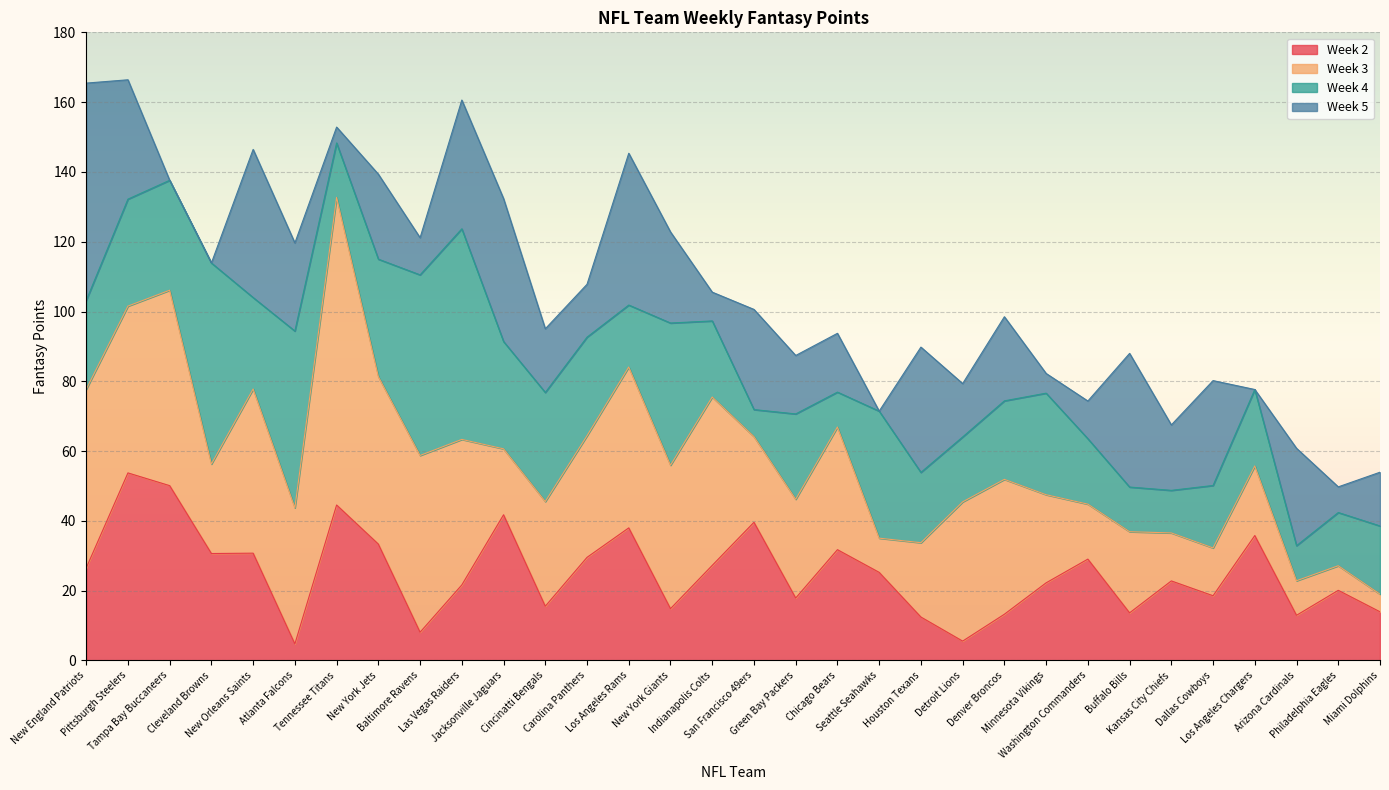

Is it true that Week 5 equals 18.6 at New England Patriots?

False